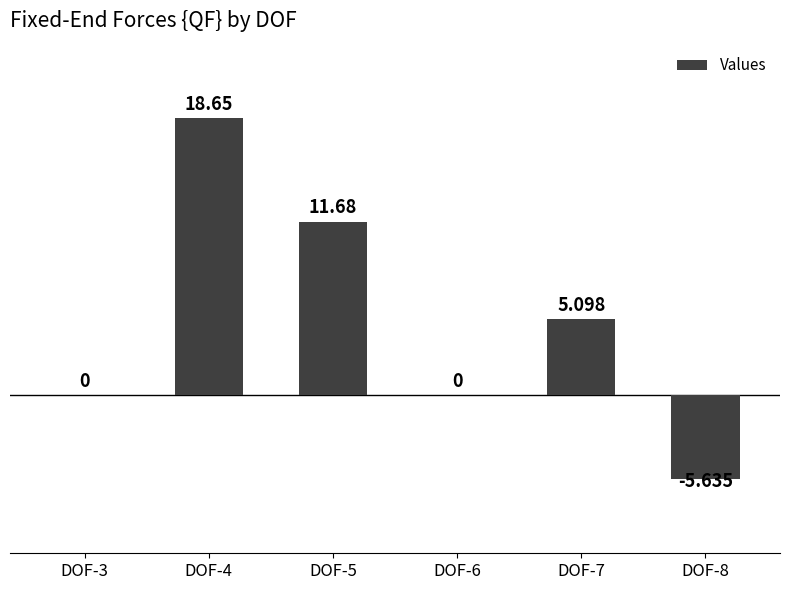

Which has a higher value, DOF-8 or DOF-5?

DOF-5